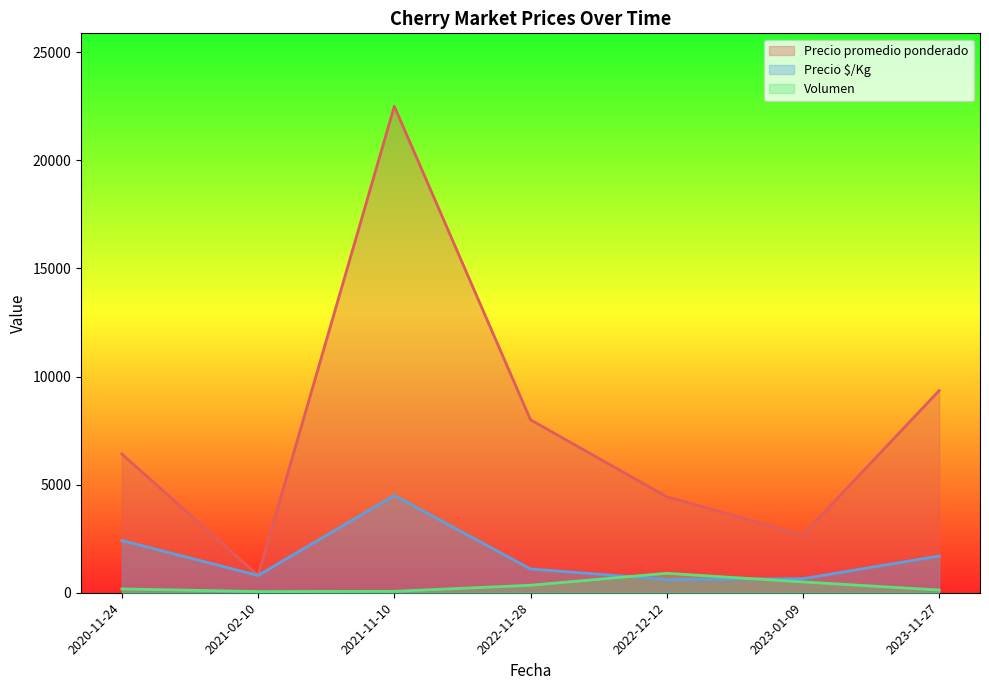

Does the chart display data point markers on the line(s)?

No